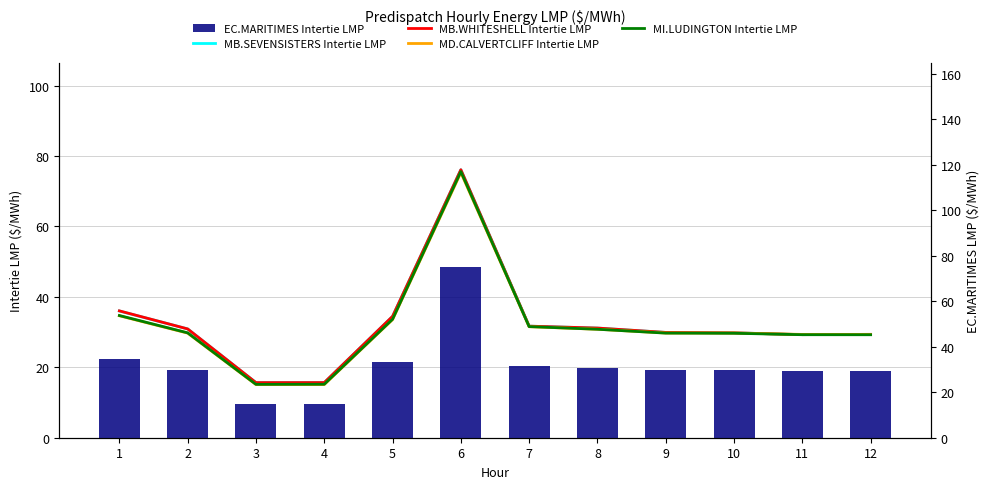

At which label is MI.LUDINGTON Intertie LMP closest to 45?

1